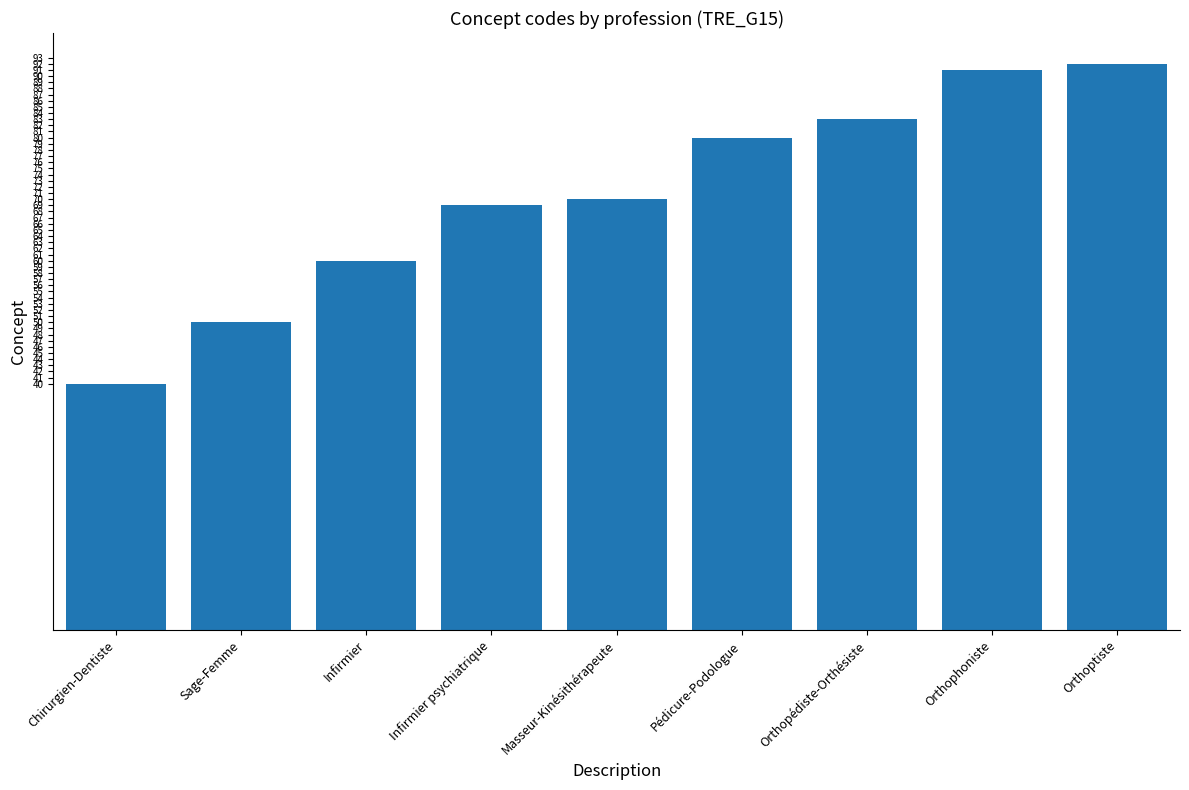

How many distinct data groups are displayed?

1